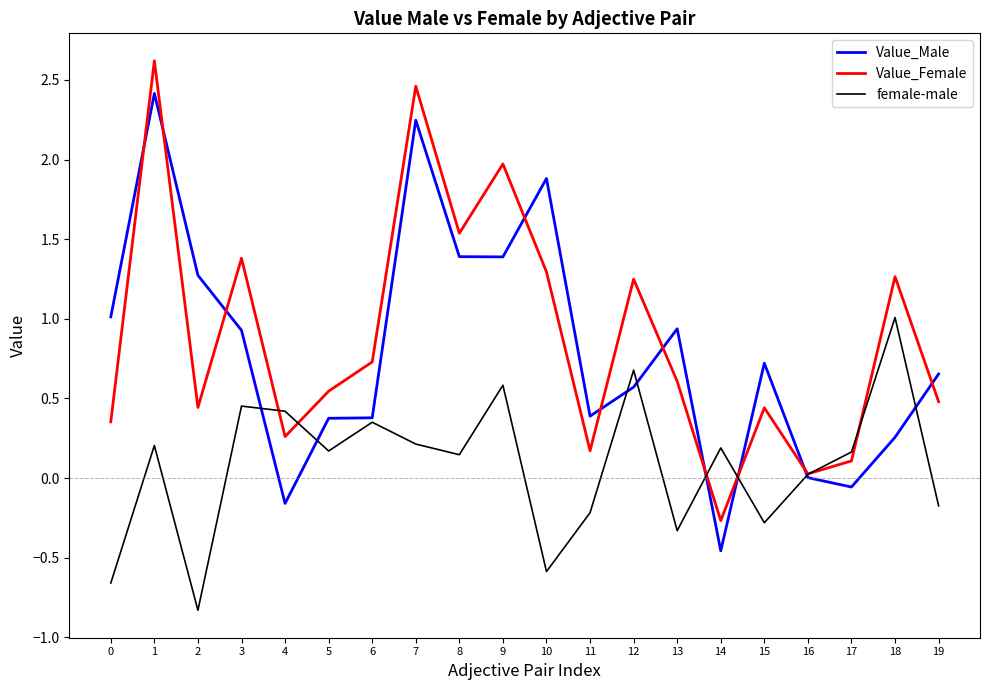

The Value_Female series shows 1.3 at 7. True or false?

False